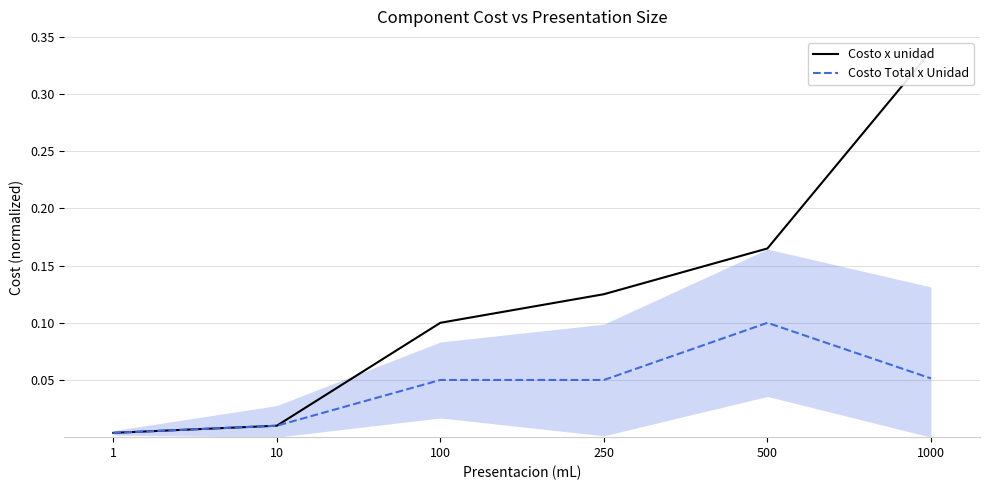

Is it true that Costo Total x Unidad equals 0.0 at 1?

False